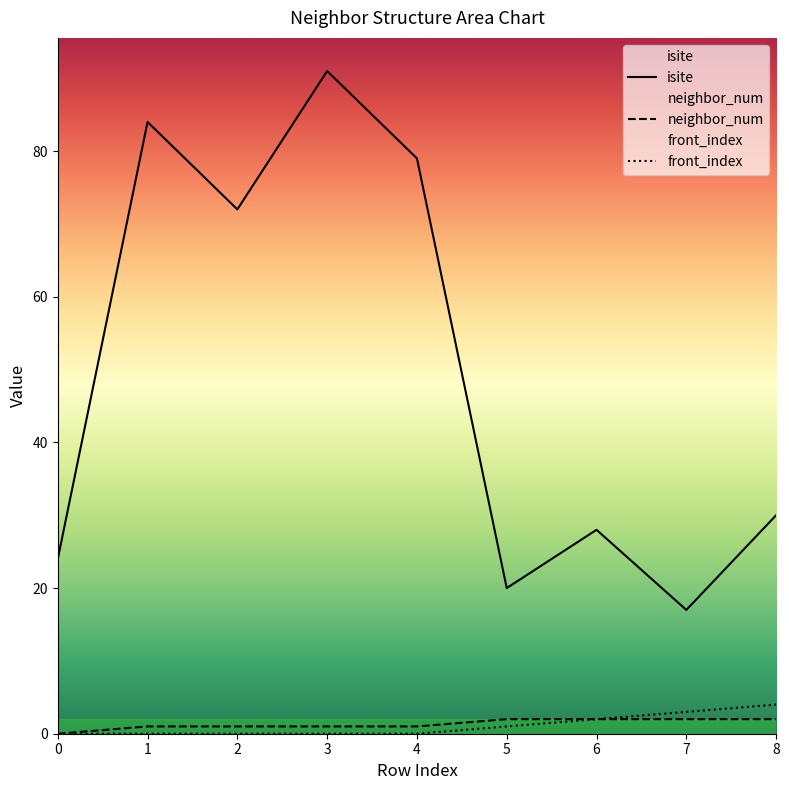

Read the isite value at 3.

91